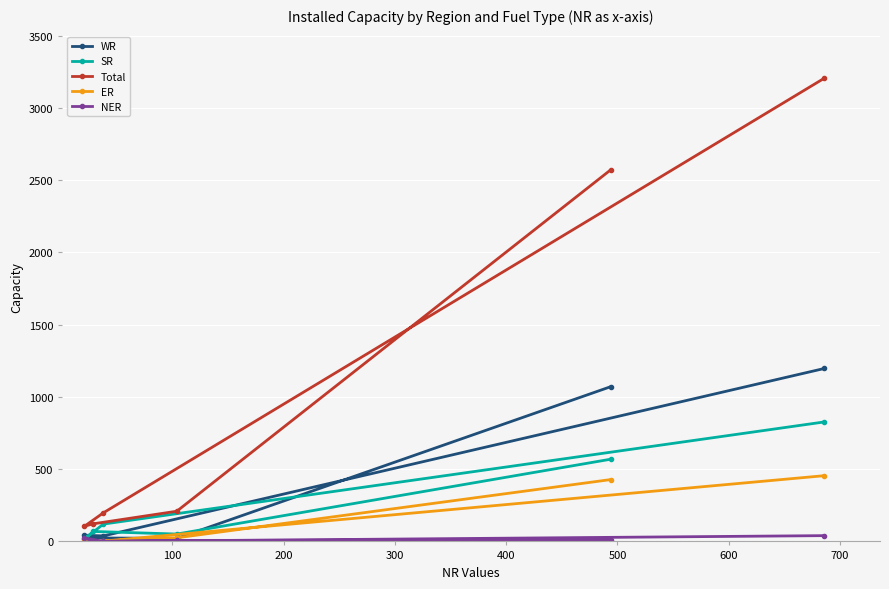

Which series has the largest range (max minus min)?

Total